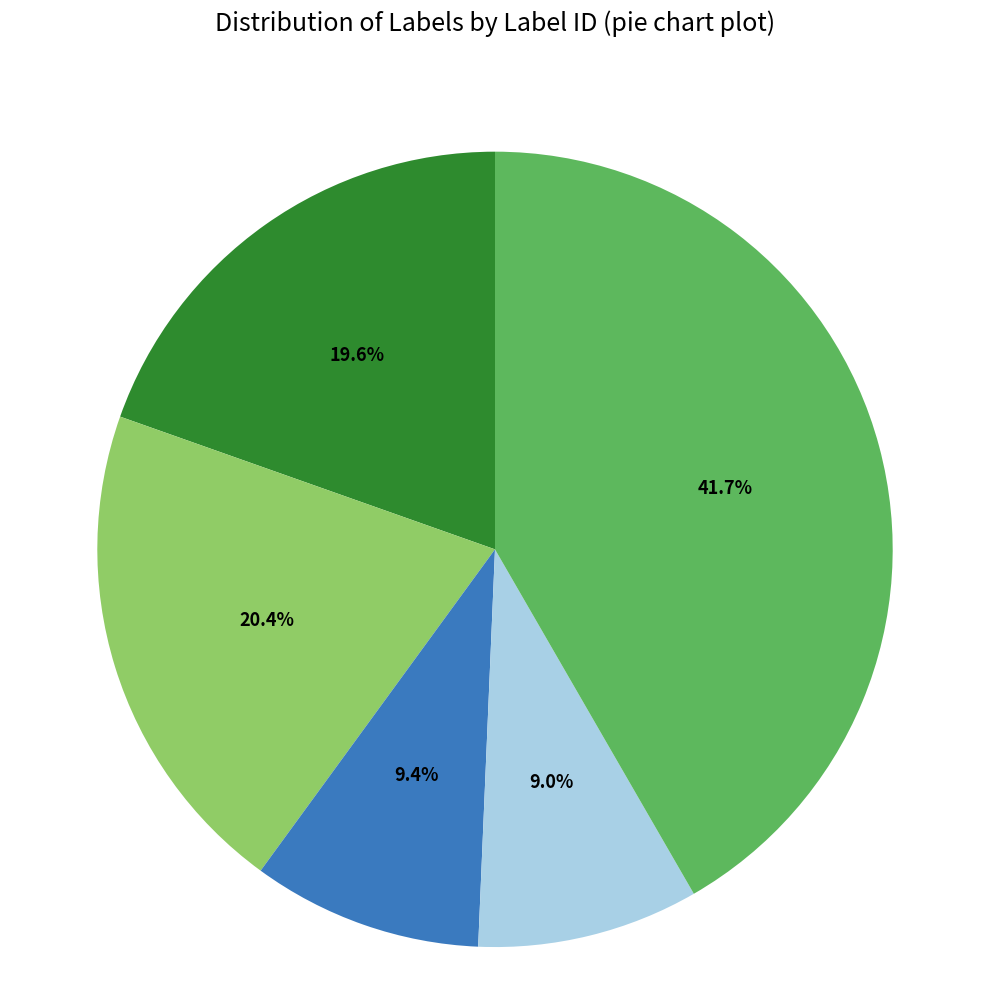

Is there a majority slice in this chart?

No